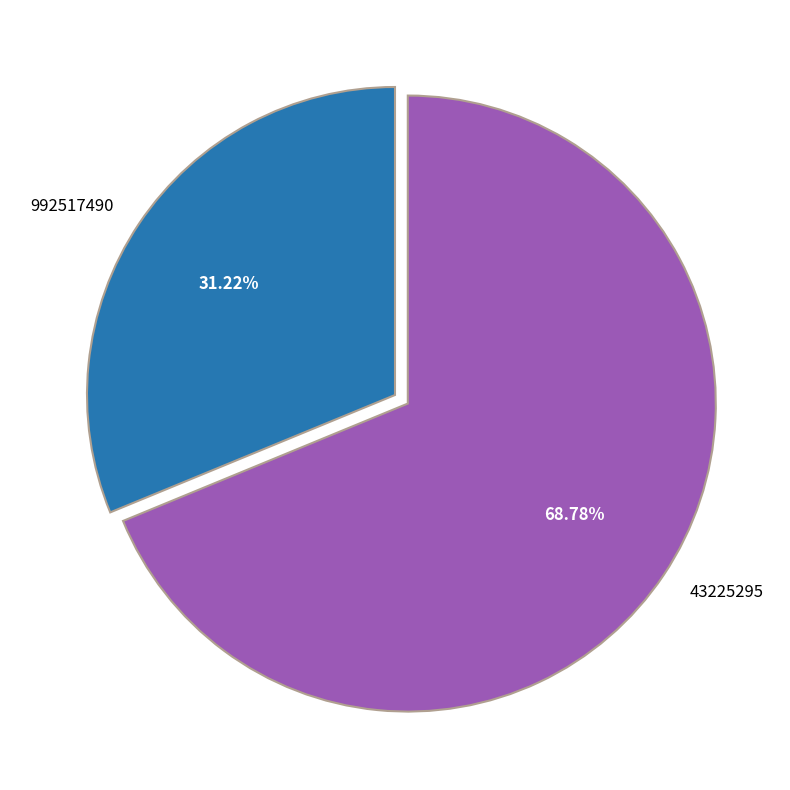

Rank the categories by value from lowest to highest.

992517490, 43225295